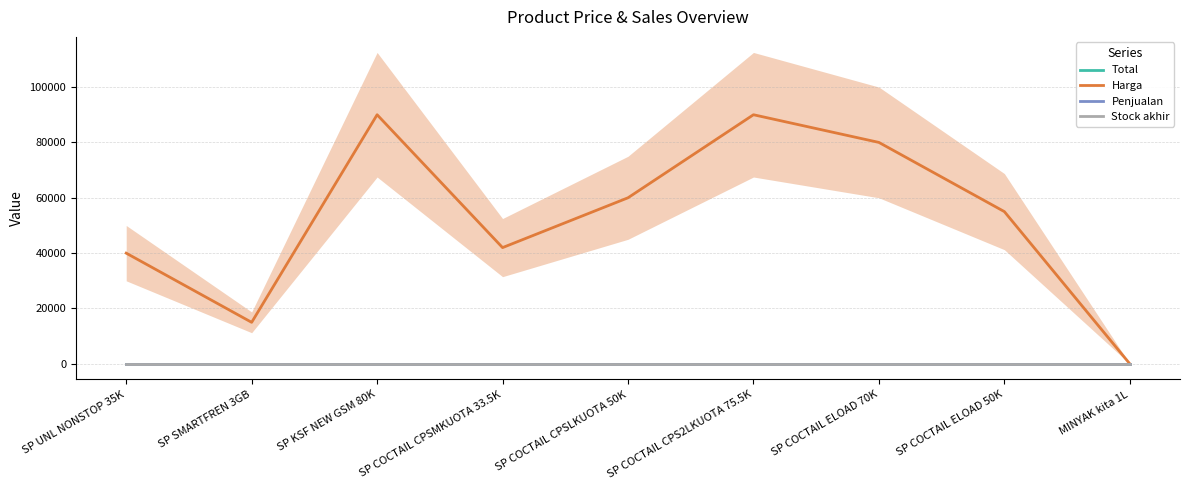

How many lines are shown in the chart?

4